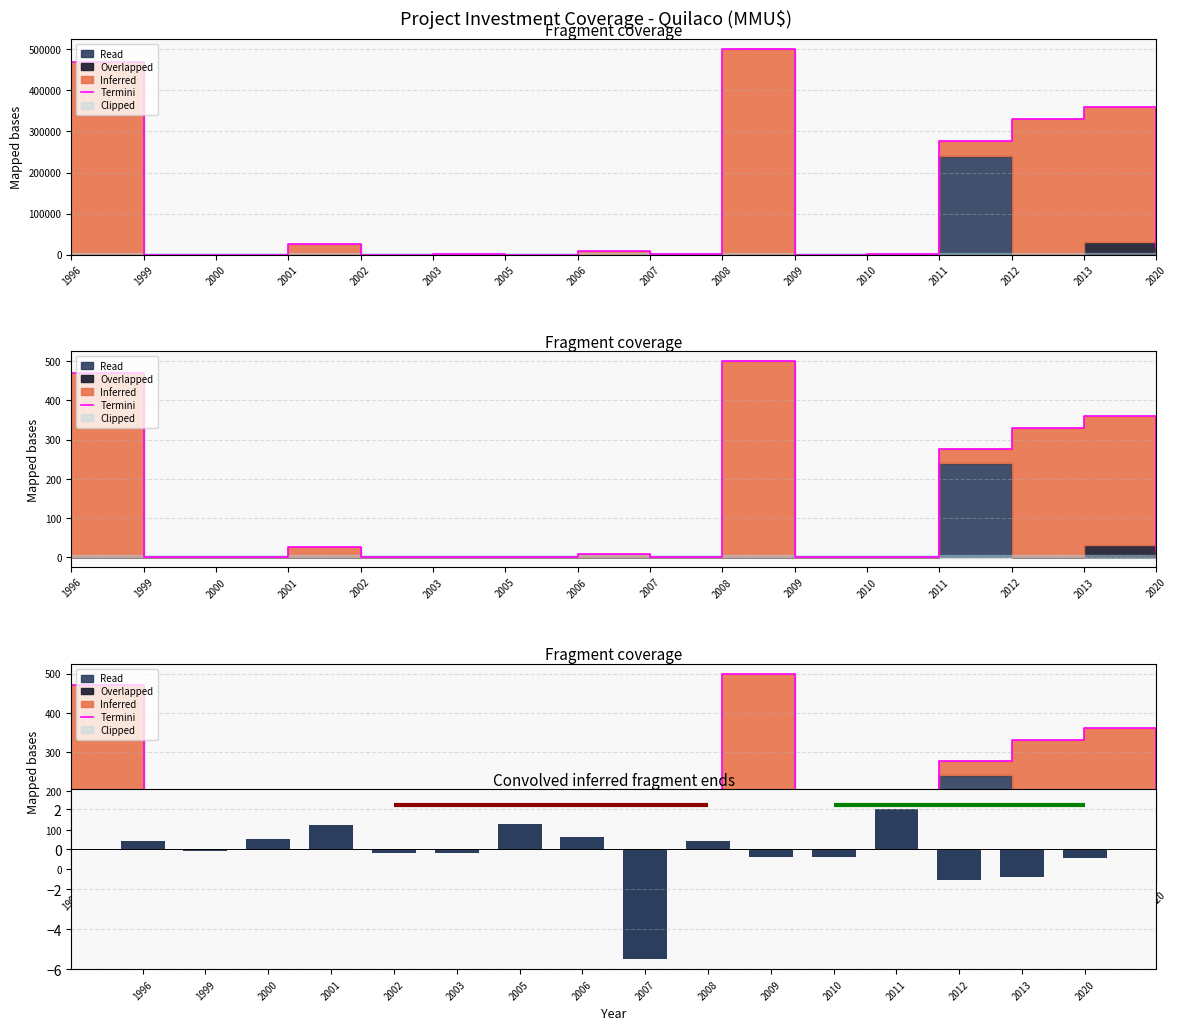

Are the bars grouped side by side (vs. stacked)?

Yes